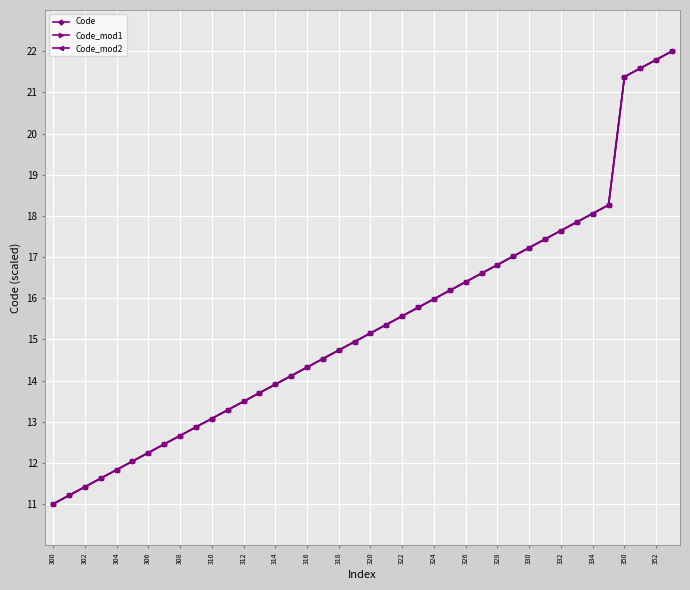

Does the chart have visible grid lines?

Yes